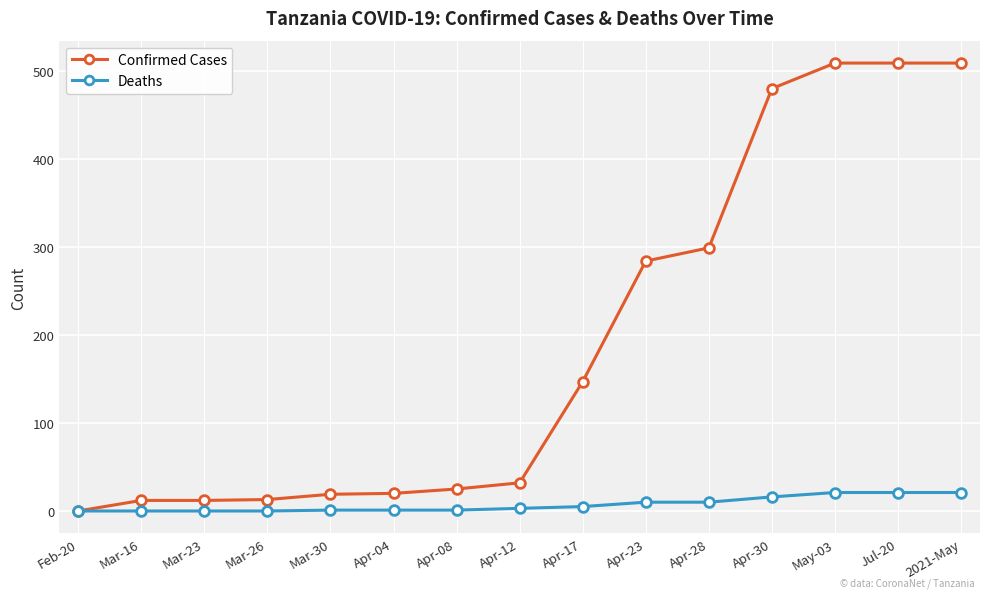

What is the difference between the highest and lowest values at Apr-08?

24